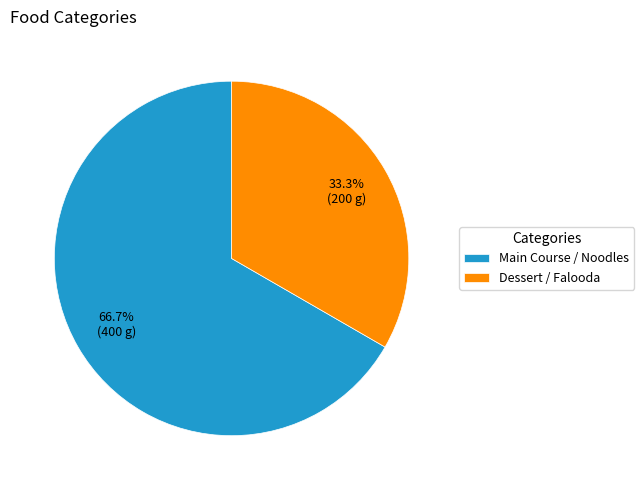

Rank the categories by value from highest to lowest.

Main Course / Noodles, Dessert / Falooda